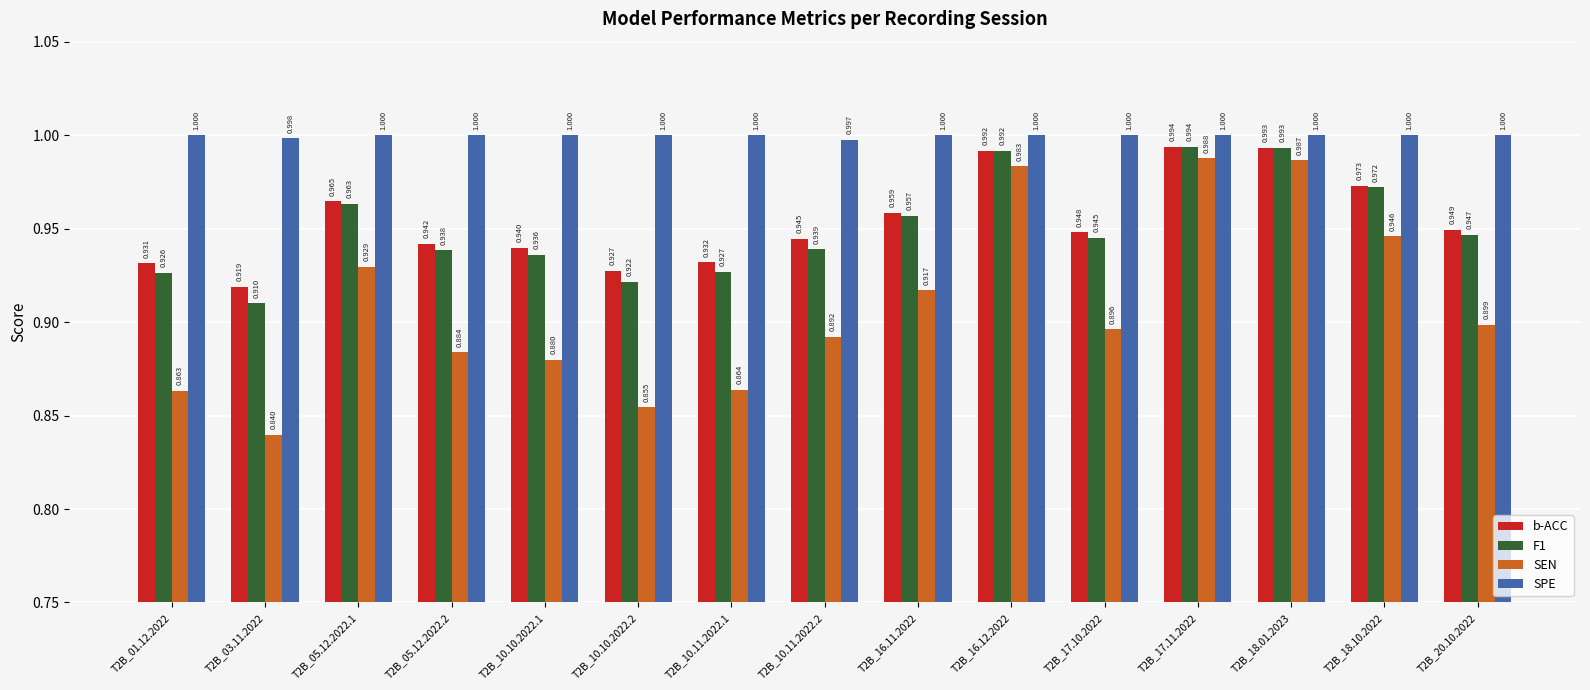

What are all the series names shown in the legend?

b-ACC, F1, SEN, SPE